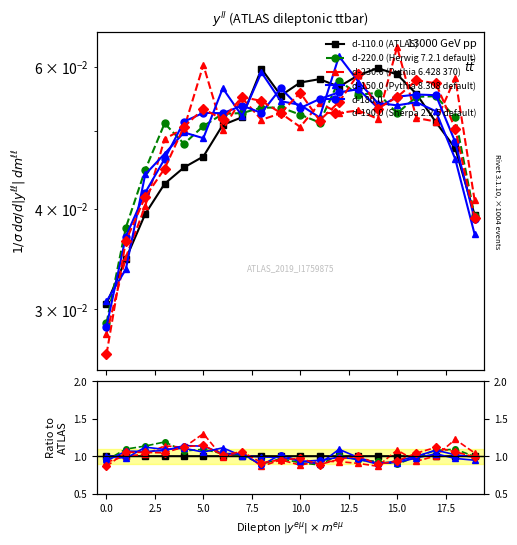

Which series ends up on top after the final intersection of d-190.0 and d-220.0?

d-220.0